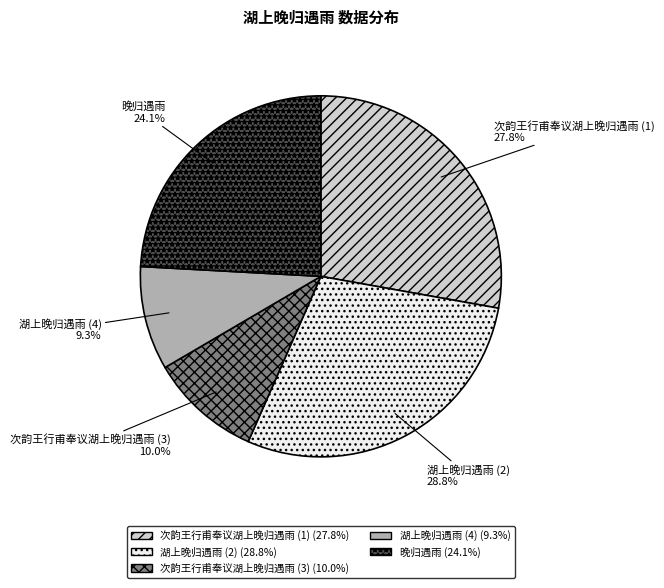

Is 晚归遇雨 the majority of the pie?

No